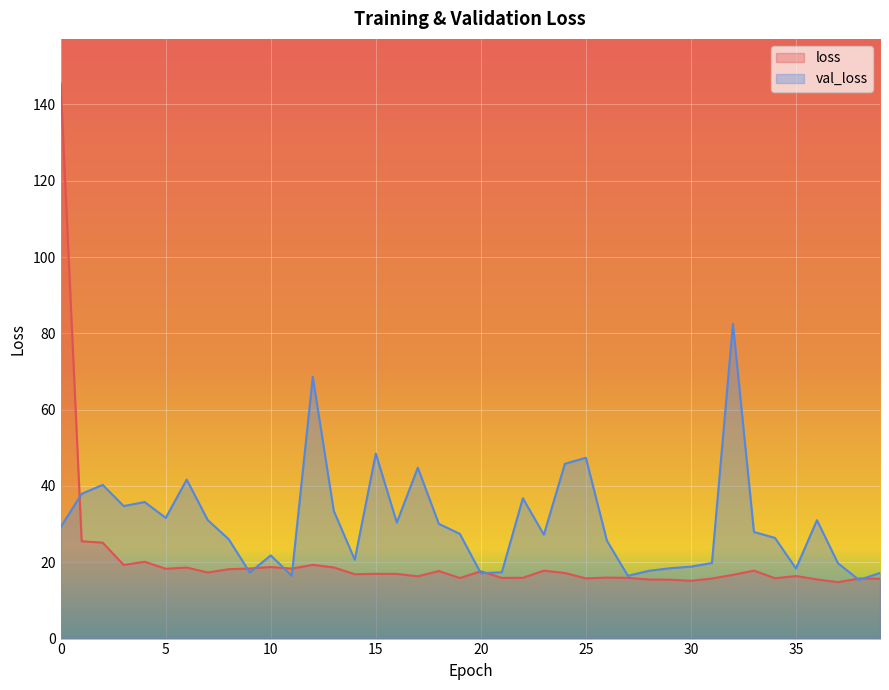

What is the average value of the loss series?

20.6